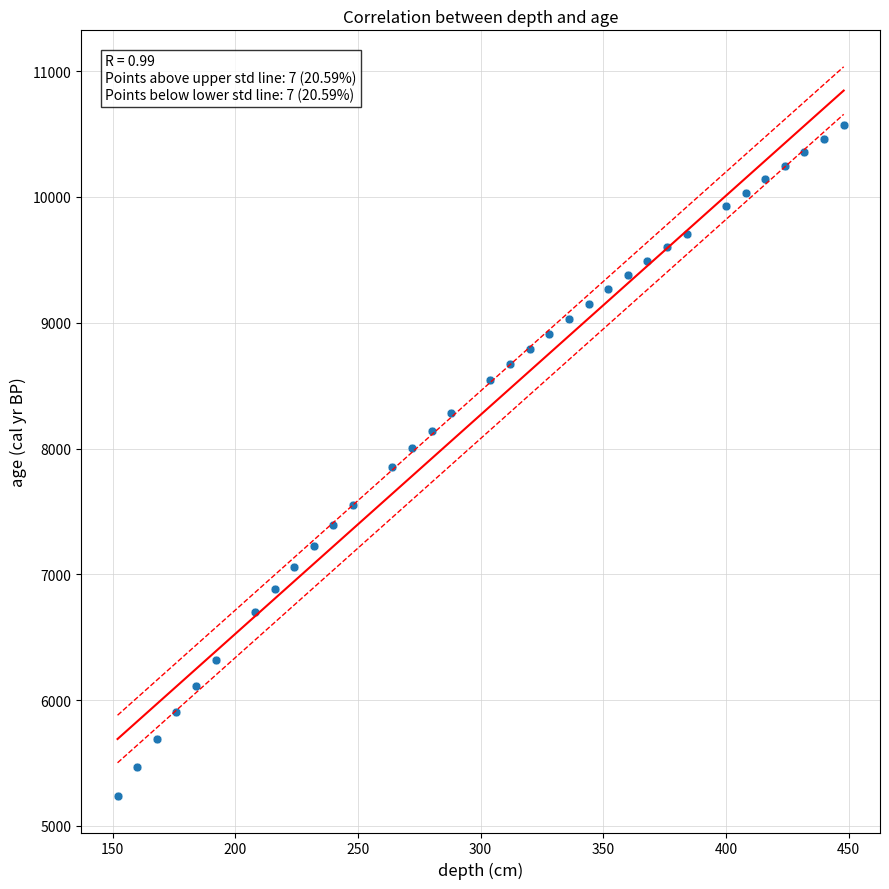

What is the range of X values (max minus min)?

296